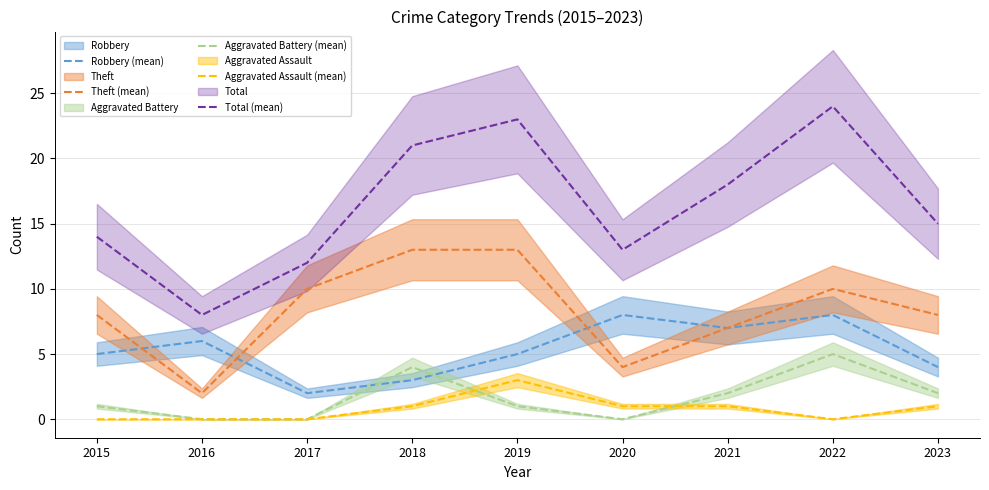

Reading left to right, what are all the values shown in this chart?

Robbery (mean): 5	6	2	3	5	8	7	8	4
Theft (mean): 8	2	10	13	13	4	7	10	8
Aggravated Battery (mean): 1	0	0	4	1	0	2	5	2
Aggravated Assault (mean): 0	0	0	1	3	1	1	0	1
Total (mean): 14	8	12	21	23	13	18	24	15